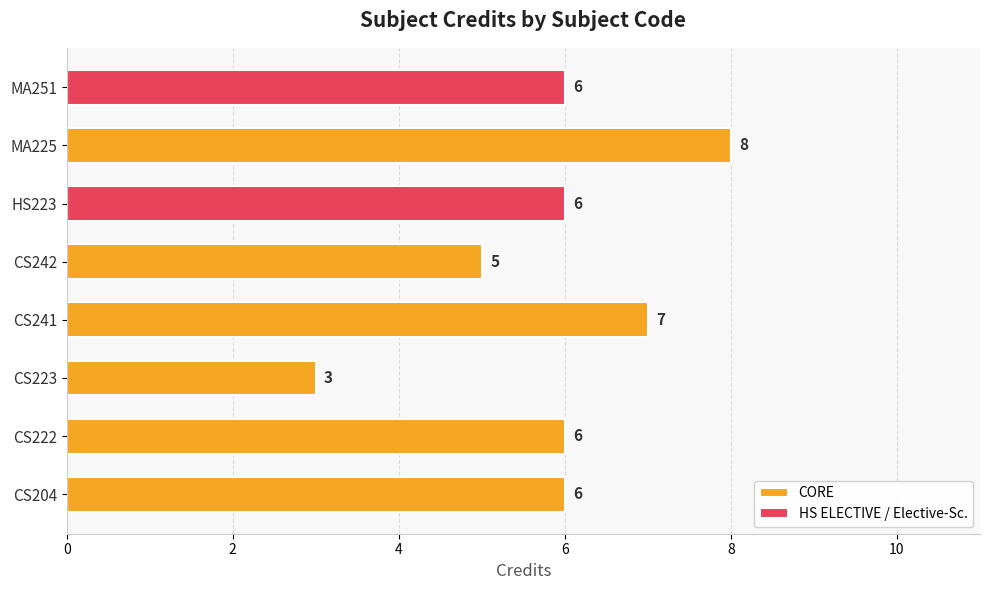

The value at CS204 is 6. True or false?

True